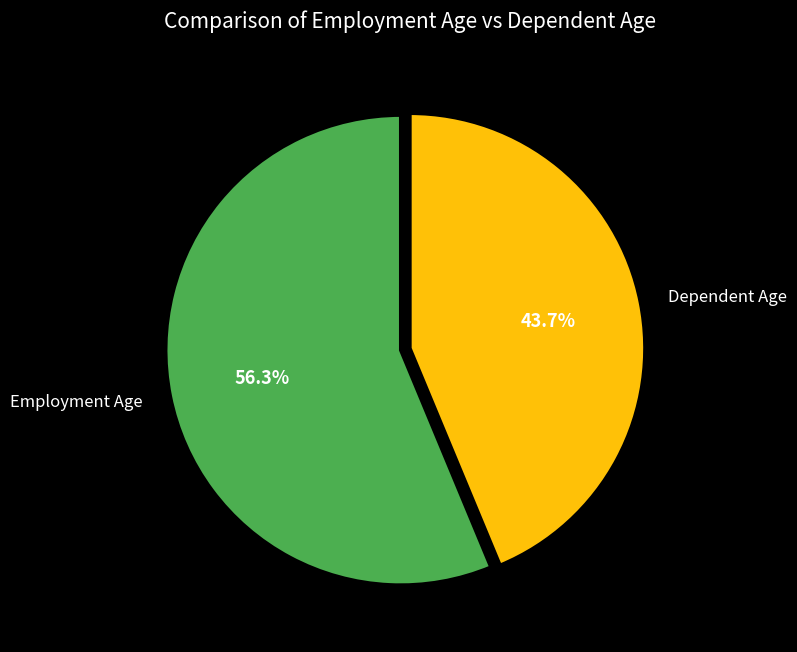

Combined, what portion of the pie is Dependent Age and Employment Age?

100.0%